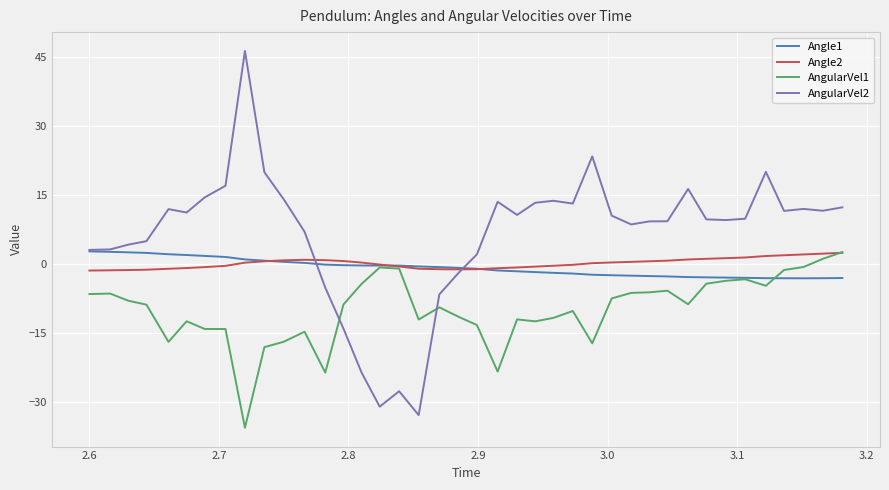

What is the lowest value of the AngularVel2 series?

-32.8